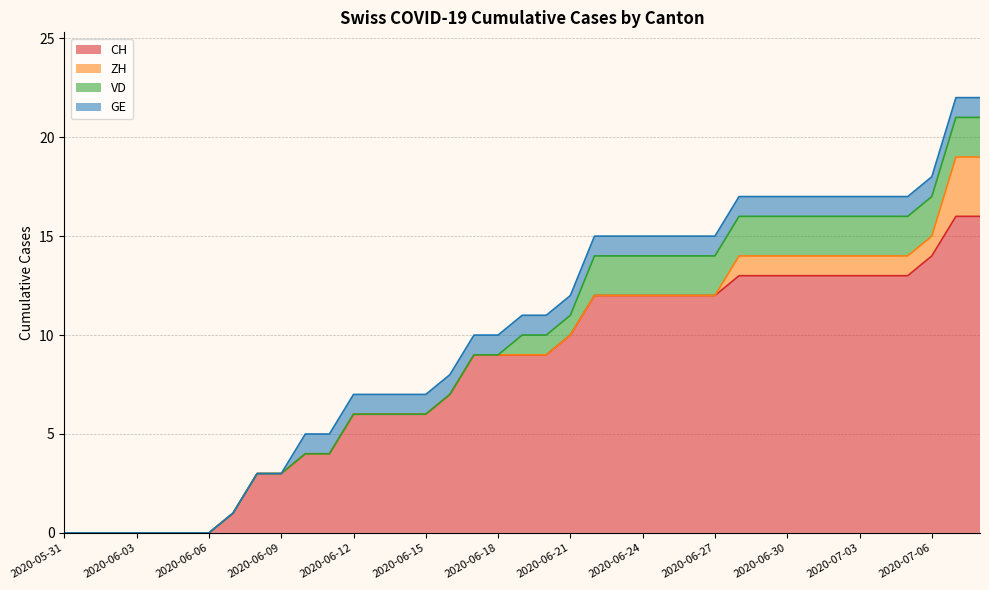

Reading left to right, what are all the values shown in this chart?

CH: 2020-05-31=0	2020-06-01=0	2020-06-02=0	2020-06-03=0	2020-06-04=0	2020-06-05=0	2020-06-06=0	2020-06-07=1	2020-06-08=3	2020-06-09=3	2020-06-10=4	2020-06-11=4	2020-06-12=6	2020-06-13=6	2020-06-14=6	2020-06-15=6	2020-06-16=7	2020-06-17=9	2020-06-18=9	2020-06-19=9	2020-06-20=9	2020-06-21=10	2020-06-22=12	2020-06-23=12	2020-06-24=12	2020-06-25=12	2020-06-26=12	2020-06-27=12	2020-06-28=13	2020-06-29=13	2020-06-30=13	2020-07-01=13	2020-07-02=13	2020-07-03=13	2020-07-04=13	2020-07-05=13	2020-07-06=14	2020-07-07=16	2020-07-08=16
ZH: 2020-05-31=0	2020-06-01=0	2020-06-02=0	2020-06-03=0	2020-06-04=0	2020-06-05=0	2020-06-06=0	2020-06-07=0	2020-06-08=0	2020-06-09=0	2020-06-10=0	2020-06-11=0	2020-06-12=0	2020-06-13=0	2020-06-14=0	2020-06-15=0	2020-06-16=0	2020-06-17=0	2020-06-18=0	2020-06-19=0	2020-06-20=0	2020-06-21=0	2020-06-22=0	2020-06-23=0	2020-06-24=0	2020-06-25=0	2020-06-26=0	2020-06-27=0	2020-06-28=1	2020-06-29=1	2020-06-30=1	2020-07-01=1	2020-07-02=1	2020-07-03=1	2020-07-04=1	2020-07-05=1	2020-07-06=1	2020-07-07=3	2020-07-08=3
VD: 2020-05-31=0	2020-06-01=0	2020-06-02=0	2020-06-03=0	2020-06-04=0	2020-06-05=0	2020-06-06=0	2020-06-07=0	2020-06-08=0	2020-06-09=0	2020-06-10=0	2020-06-11=0	2020-06-12=0	2020-06-13=0	2020-06-14=0	2020-06-15=0	2020-06-16=0	2020-06-17=0	2020-06-18=0	2020-06-19=1	2020-06-20=1	2020-06-21=1	2020-06-22=2	2020-06-23=2	2020-06-24=2	2020-06-25=2	2020-06-26=2	2020-06-27=2	2020-06-28=2	2020-06-29=2	2020-06-30=2	2020-07-01=2	2020-07-02=2	2020-07-03=2	2020-07-04=2	2020-07-05=2	2020-07-06=2	2020-07-07=2	2020-07-08=2
GE: 2020-05-31=0	2020-06-01=0	2020-06-02=0	2020-06-03=0	2020-06-04=0	2020-06-05=0	2020-06-06=0	2020-06-07=0	2020-06-08=0	2020-06-09=0	2020-06-10=1	2020-06-11=1	2020-06-12=1	2020-06-13=1	2020-06-14=1	2020-06-15=1	2020-06-16=1	2020-06-17=1	2020-06-18=1	2020-06-19=1	2020-06-20=1	2020-06-21=1	2020-06-22=1	2020-06-23=1	2020-06-24=1	2020-06-25=1	2020-06-26=1	2020-06-27=1	2020-06-28=1	2020-06-29=1	2020-06-30=1	2020-07-01=1	2020-07-02=1	2020-07-03=1	2020-07-04=1	2020-07-05=1	2020-07-06=1	2020-07-07=1	2020-07-08=1